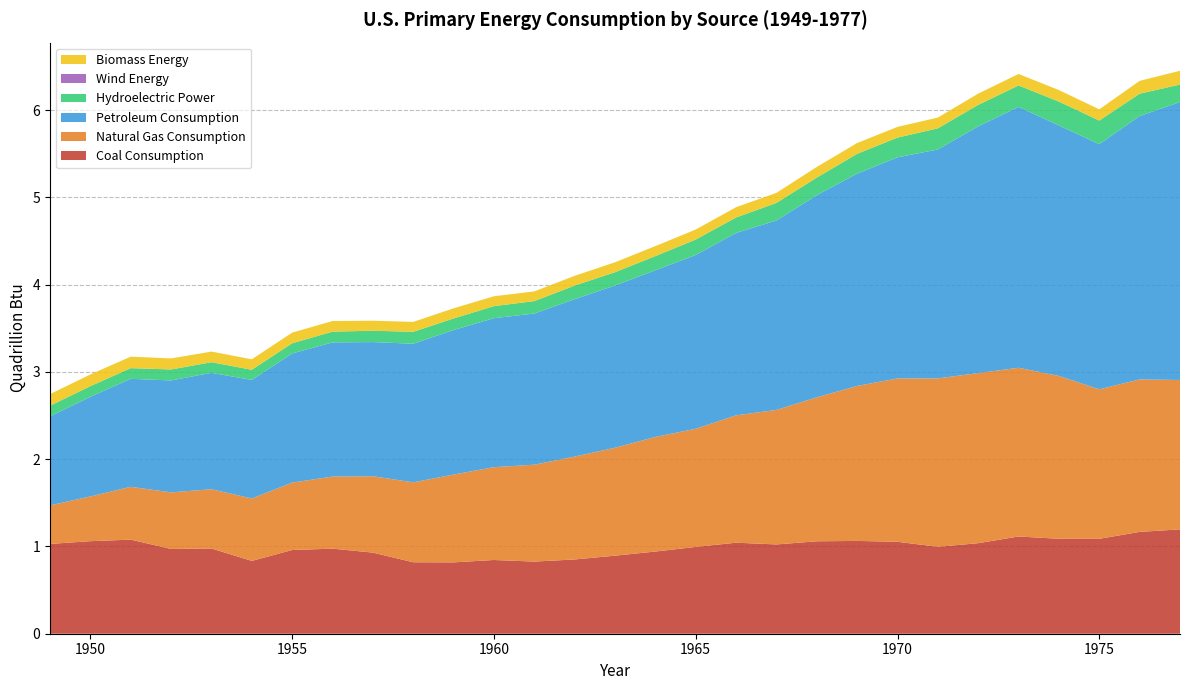

Reading right to left, extract all data points from this chart.

Coal Consumption: 1977=1.2	1976=1.2	1975=1.1	1974=1.1	1973=1.1	1972=1.0	1971=1.0	1970=1.1	1969=1.1	1968=1.1	1967=1.0	1966=1.0	1965=1.0	1964=0.9	1963=0.9	1962=0.9	1961=0.8	1960=0.8	1959=0.8	1958=0.8	1957=0.9	1956=1.0	1955=1.0	1954=0.8	1953=1.0	1952=1.0	1951=1.1	1950=1.1	1949=1.0
Natural Gas Consumption: 1977=1.7	1976=1.7	1975=1.7	1974=1.9	1973=1.9	1972=1.9	1971=1.9	1970=1.9	1969=1.8	1968=1.6	1967=1.5	1966=1.5	1965=1.4	1964=1.3	1963=1.2	1962=1.2	1961=1.1	1960=1.1	1959=1.0	1958=0.9	1957=0.9	1956=0.8	1955=0.8	1954=0.7	1953=0.7	1952=0.6	1951=0.6	1950=0.5	1949=0.4
Petroleum Consumption: 1977=3.2	1976=3.0	1975=2.8	1974=2.9	1973=3.0	1972=2.8	1971=2.6	1970=2.5	1969=2.4	1968=2.3	1967=2.2	1966=2.1	1965=2.0	1964=1.9	1963=1.9	1962=1.8	1961=1.7	1960=1.7	1959=1.7	1958=1.6	1957=1.5	1956=1.5	1955=1.5	1954=1.4	1953=1.3	1952=1.3	1951=1.2	1950=1.1	1949=1.0
Hydroelectric Power: 1977=0.2	1976=0.3	1975=0.3	1974=0.3	1973=0.2	1972=0.2	1971=0.2	1970=0.2	1969=0.2	1968=0.2	1967=0.2	1966=0.2	1965=0.2	1964=0.2	1963=0.2	1962=0.2	1961=0.1	1960=0.1	1959=0.1	1958=0.1	1957=0.1	1956=0.1	1955=0.1	1954=0.1	1953=0.1	1952=0.1	1951=0.1	1950=0.1	1949=0.1
Wind Energy: 1977=0.0	1976=0.0	1975=0.0	1974=0.0	1973=0.0	1972=0.0	1971=0.0	1970=0.0	1969=0.0	1968=0.0	1967=0.0	1966=0.0	1965=0.0	1964=0.0	1963=0.0	1962=0.0	1961=0.0	1960=0.0	1959=0.0	1958=0.0	1957=0.0	1956=0.0	1955=0.0	1954=0.0	1953=0.0	1952=0.0	1951=0.0	1950=0.0	1949=0.0
Biomass Energy: 1977=0.2	1976=0.1	1975=0.1	1974=0.1	1973=0.1	1972=0.1	1971=0.1	1970=0.1	1969=0.1	1968=0.1	1967=0.1	1966=0.1	1965=0.1	1964=0.1	1963=0.1	1962=0.1	1961=0.1	1960=0.1	1959=0.1	1958=0.1	1957=0.1	1956=0.1	1955=0.1	1954=0.1	1953=0.1	1952=0.1	1951=0.1	1950=0.1	1949=0.1